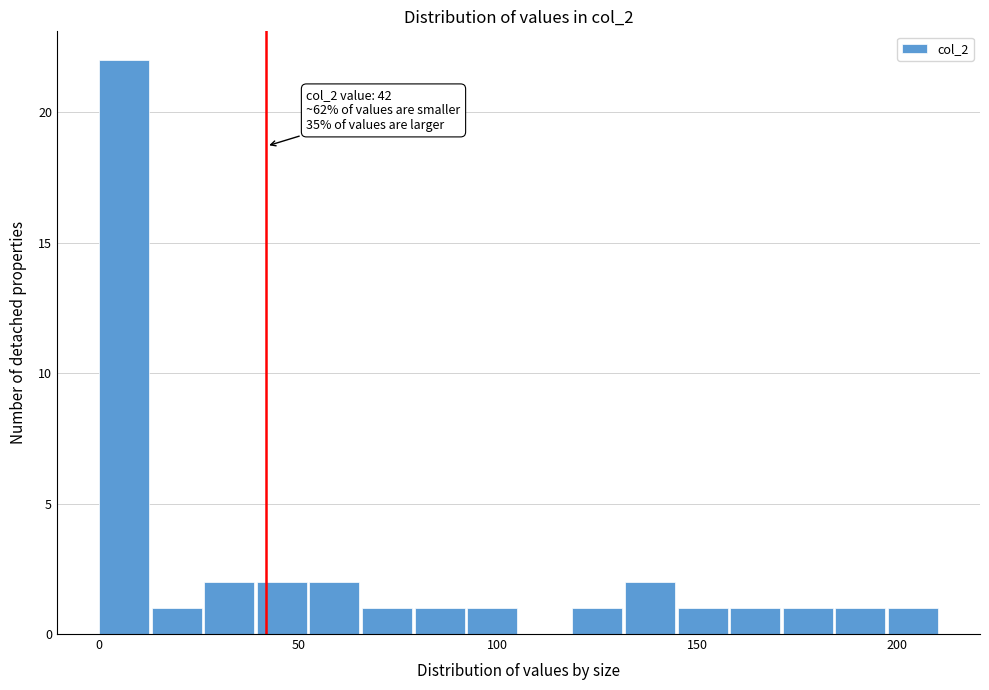

Read against the x-axis, roughly where is the centre of the tallest bar?

5